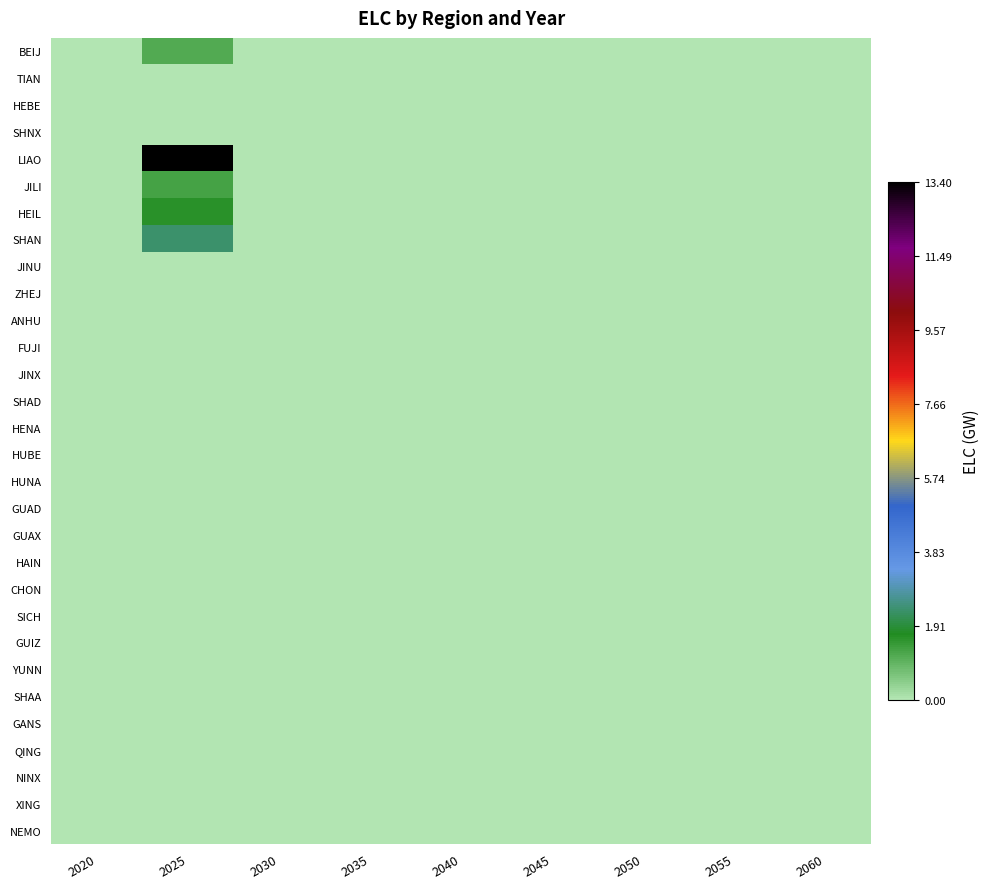

Reading left to right, what are all the values shown in this chart?

BEIJ: 2020=0.0	2025=1.1	2030=0.0	2035=0.0	2040=0.0	2045=0.0	2050=0.0	2055=0.0	2060=0.0
TIAN: 2020=0.0	2025=0.0	2030=0.0	2035=0.0	2040=0.0	2045=0.0	2050=0.0	2055=0.0	2060=0.0
HEBE: 2020=0.0	2025=0.0	2030=0.0	2035=0.0	2040=0.0	2045=0.0	2050=0.0	2055=0.0	2060=0.0
SHNX: 2020=0.0	2025=0.0	2030=0.0	2035=0.0	2040=0.0	2045=0.0	2050=0.0	2055=0.0	2060=0.0
LIAO: 2020=0.0	2025=13.4	2030=0.0	2035=0.0	2040=0.0	2045=0.0	2050=0.0	2055=0.0	2060=0.0
JILI: 2020=0.0	2025=1.3	2030=0.0	2035=0.0	2040=0.0	2045=0.0	2050=0.0	2055=0.0	2060=0.0
HEIL: 2020=0.0	2025=1.6	2030=0.0	2035=0.0	2040=0.0	2045=0.0	2050=0.0	2055=0.0	2060=0.0
SHAN: 2020=0.0	2025=2.3	2030=0.0	2035=0.0	2040=0.0	2045=0.0	2050=0.0	2055=0.0	2060=0.0
JINU: 2020=0.0	2025=0.0	2030=0.0	2035=0.0	2040=0.0	2045=0.0	2050=0.0	2055=0.0	2060=0.0
ZHEJ: 2020=0.0	2025=0.0	2030=0.0	2035=0.0	2040=0.0	2045=0.0	2050=0.0	2055=0.0	2060=0.0
ANHU: 2020=0.0	2025=0.0	2030=0.0	2035=0.0	2040=0.0	2045=0.0	2050=0.0	2055=0.0	2060=0.0
FUJI: 2020=0.0	2025=0.0	2030=0.0	2035=0.0	2040=0.0	2045=0.0	2050=0.0	2055=0.0	2060=0.0
JINX: 2020=0.0	2025=0.0	2030=0.0	2035=0.0	2040=0.0	2045=0.0	2050=0.0	2055=0.0	2060=0.0
SHAD: 2020=0.0	2025=0.0	2030=0.0	2035=0.0	2040=0.0	2045=0.0	2050=0.0	2055=0.0	2060=0.0
HENA: 2020=0.0	2025=0.0	2030=0.0	2035=0.0	2040=0.0	2045=0.0	2050=0.0	2055=0.0	2060=0.0
HUBE: 2020=0.0	2025=0.0	2030=0.0	2035=0.0	2040=0.0	2045=0.0	2050=0.0	2055=0.0	2060=0.0
HUNA: 2020=0.0	2025=0.0	2030=0.0	2035=0.0	2040=0.0	2045=0.0	2050=0.0	2055=0.0	2060=0.0
GUAD: 2020=0.0	2025=0.0	2030=0.0	2035=0.0	2040=0.0	2045=0.0	2050=0.0	2055=0.0	2060=0.0
GUAX: 2020=0.0	2025=0.0	2030=0.0	2035=0.0	2040=0.0	2045=0.0	2050=0.0	2055=0.0	2060=0.0
HAIN: 2020=0.0	2025=0.0	2030=0.0	2035=0.0	2040=0.0	2045=0.0	2050=0.0	2055=0.0	2060=0.0
CHON: 2020=0.0	2025=0.0	2030=0.0	2035=0.0	2040=0.0	2045=0.0	2050=0.0	2055=0.0	2060=0.0
SICH: 2020=0.0	2025=0.0	2030=0.0	2035=0.0	2040=0.0	2045=0.0	2050=0.0	2055=0.0	2060=0.0
GUIZ: 2020=0.0	2025=0.0	2030=0.0	2035=0.0	2040=0.0	2045=0.0	2050=0.0	2055=0.0	2060=0.0
YUNN: 2020=0.0	2025=0.0	2030=0.0	2035=0.0	2040=0.0	2045=0.0	2050=0.0	2055=0.0	2060=0.0
SHAA: 2020=0.0	2025=0.0	2030=0.0	2035=0.0	2040=0.0	2045=0.0	2050=0.0	2055=0.0	2060=0.0
GANS: 2020=0.0	2025=0.0	2030=0.0	2035=0.0	2040=0.0	2045=0.0	2050=0.0	2055=0.0	2060=0.0
QING: 2020=0.0	2025=0.0	2030=0.0	2035=0.0	2040=0.0	2045=0.0	2050=0.0	2055=0.0	2060=0.0
NINX: 2020=0.0	2025=0.0	2030=0.0	2035=0.0	2040=0.0	2045=0.0	2050=0.0	2055=0.0	2060=0.0
XING: 2020=0.0	2025=0.0	2030=0.0	2035=0.0	2040=0.0	2045=0.0	2050=0.0	2055=0.0	2060=0.0
NEMO: 2020=0.0	2025=0.0	2030=0.0	2035=0.0	2040=0.0	2045=0.0	2050=0.0	2055=0.0	2060=0.0